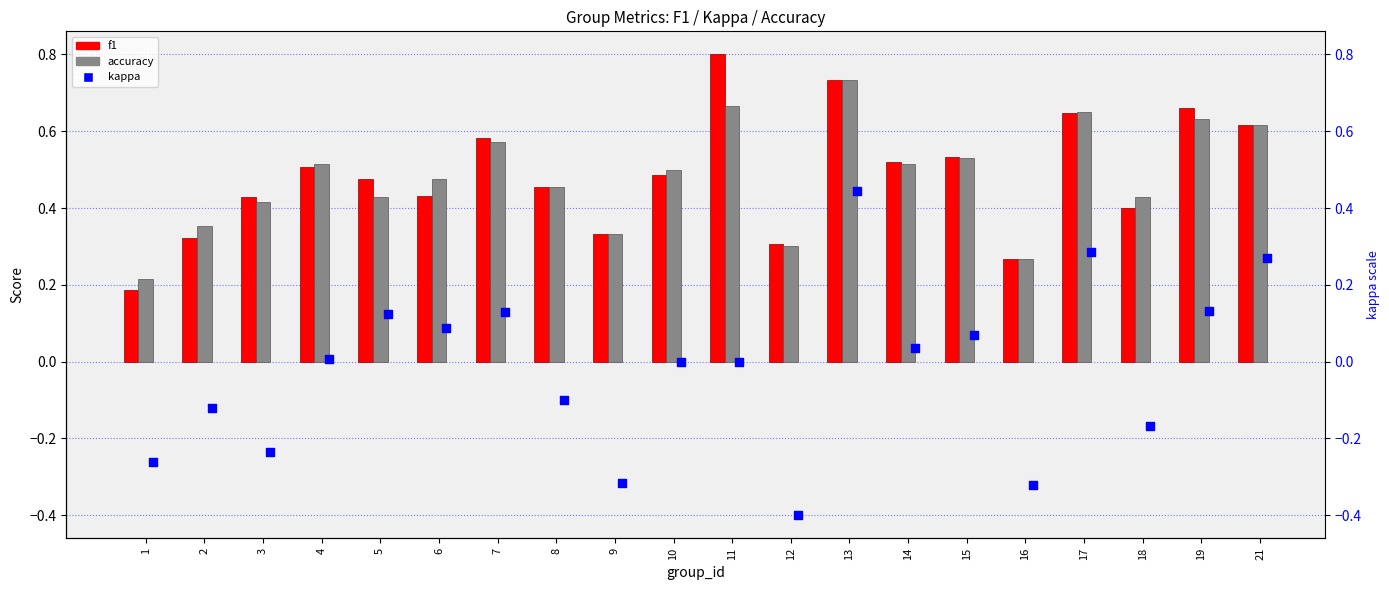

Which series has the largest total across all categories?

f1